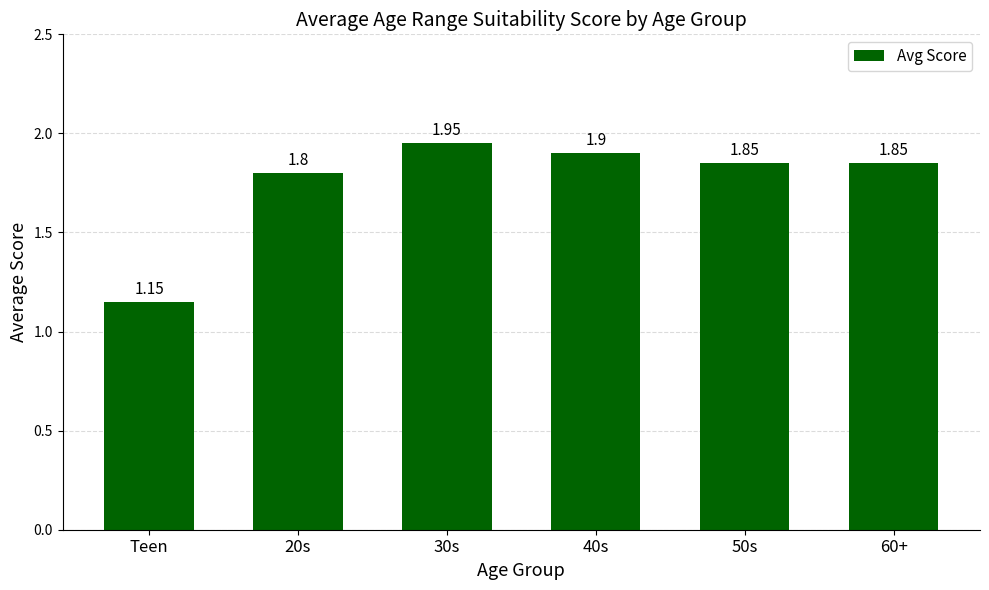

Where is the data nearest to the value 1?

Teen